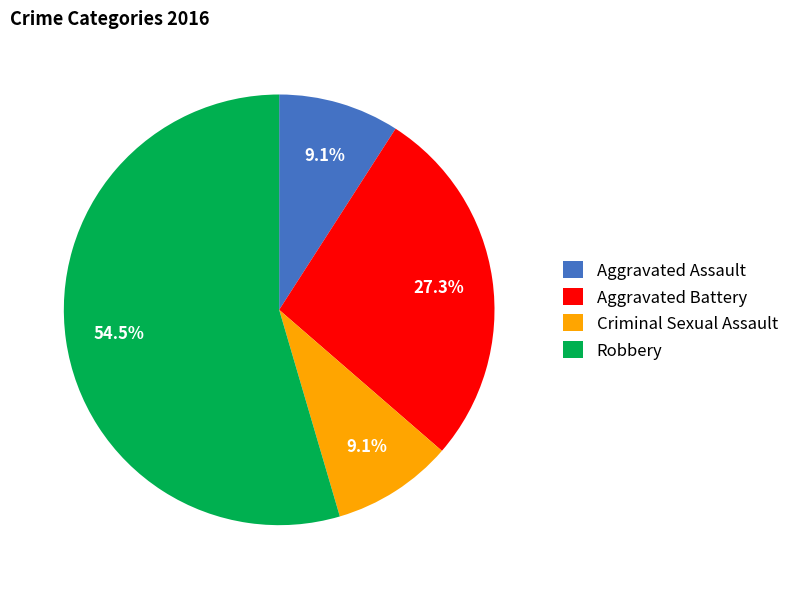

Combined, do Robbery and Aggravated Battery account for over 50%?

Yes